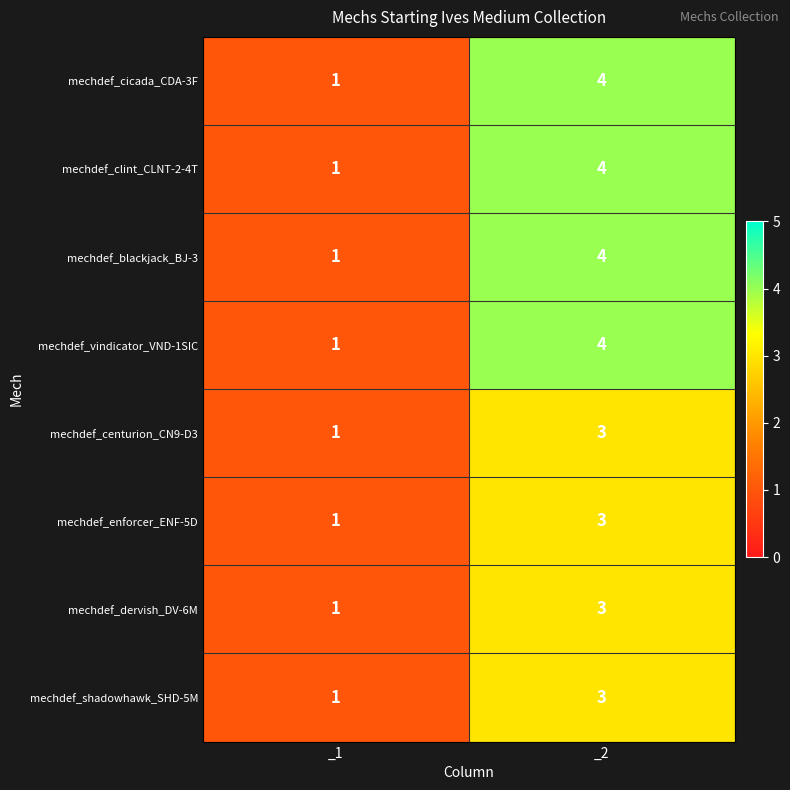

Where is mechdef_clint_CLNT-2-4T nearest to the value 2?

_1